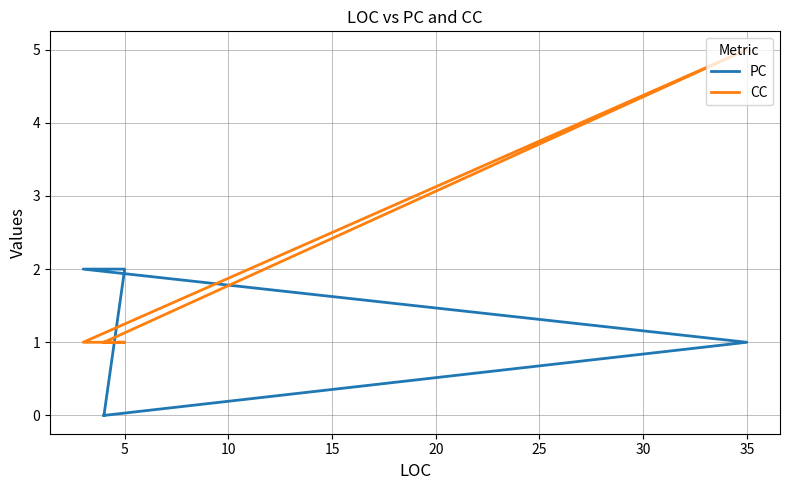

What is the highest value of the PC series?

2